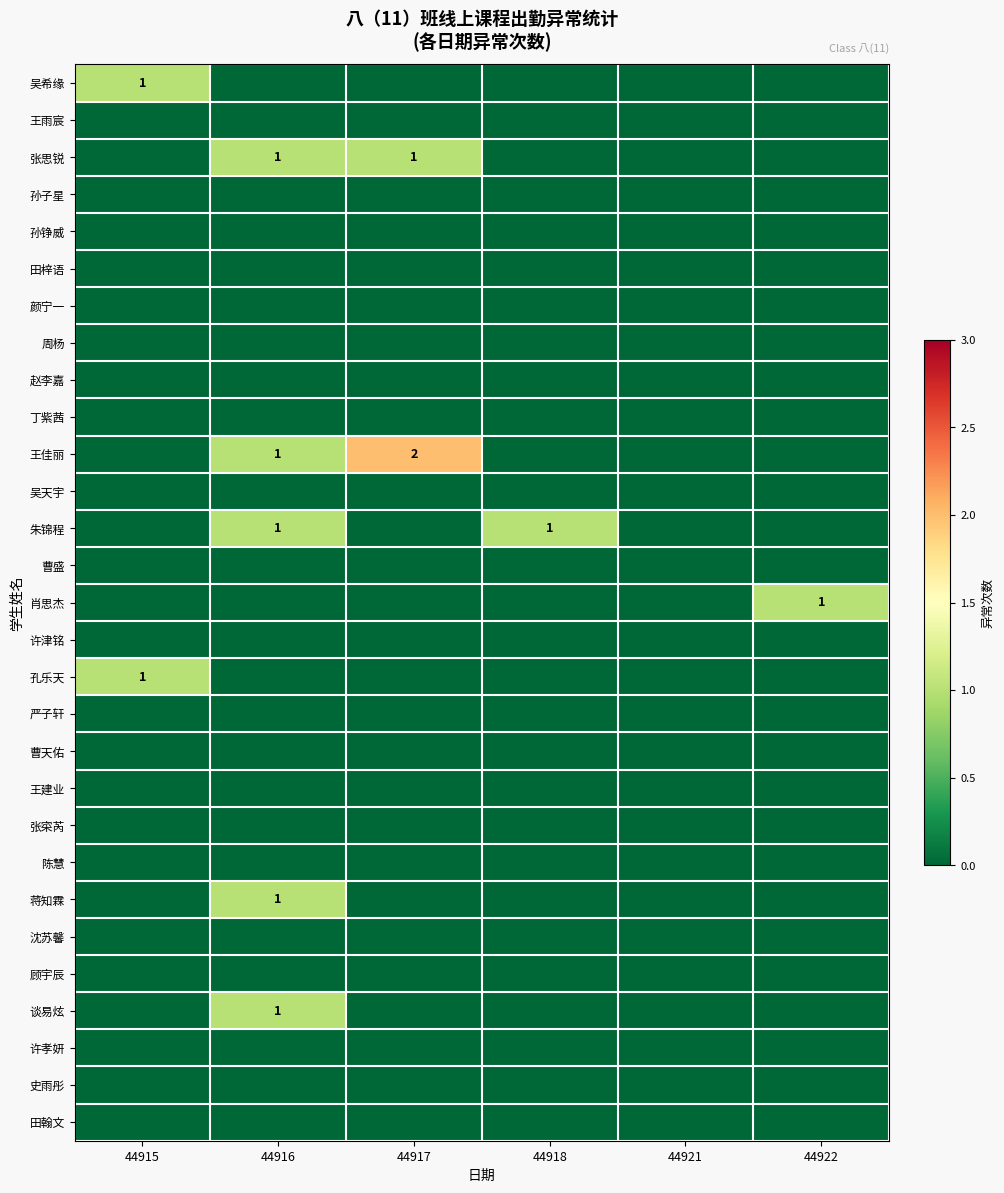

Count the number of data series in this chart.

29